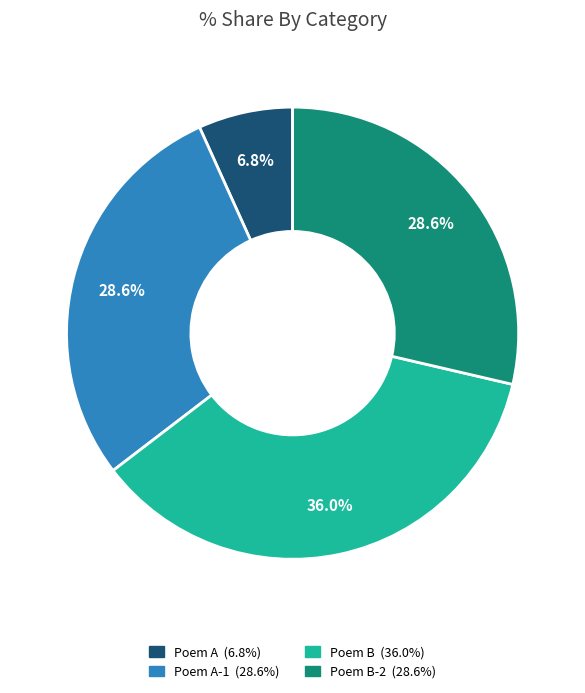

How many segments does this pie chart have?

4